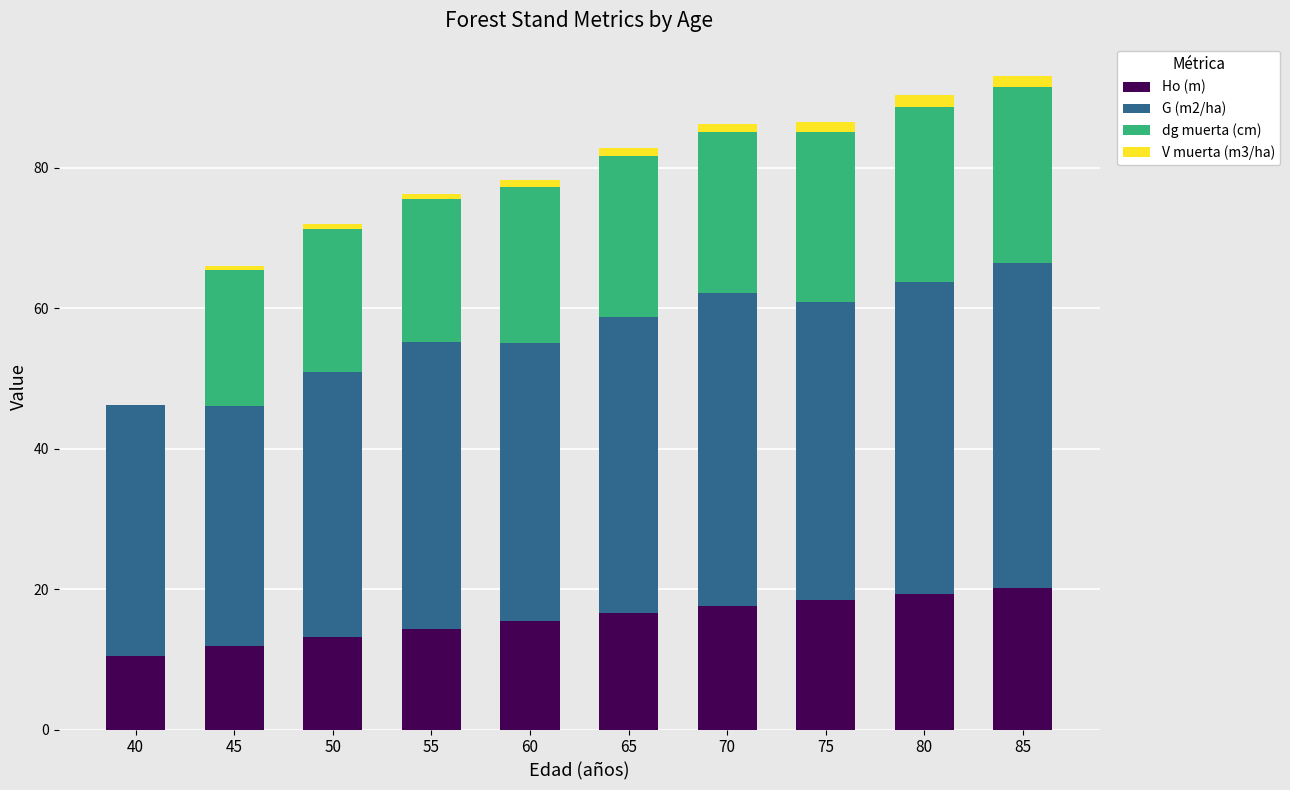

What is the highest value of the Ho (m) series?

20.2